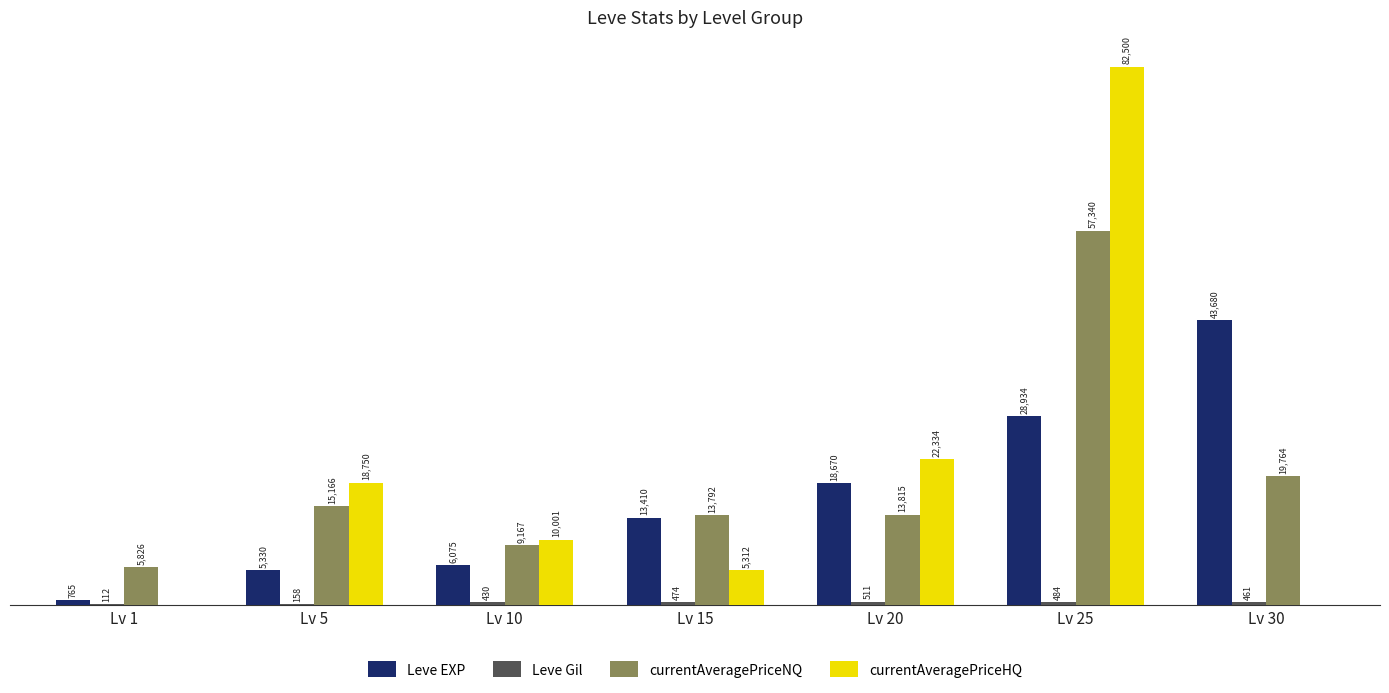

Between Lv 15 and Lv 30, which series saw the biggest shift?

Leve EXP